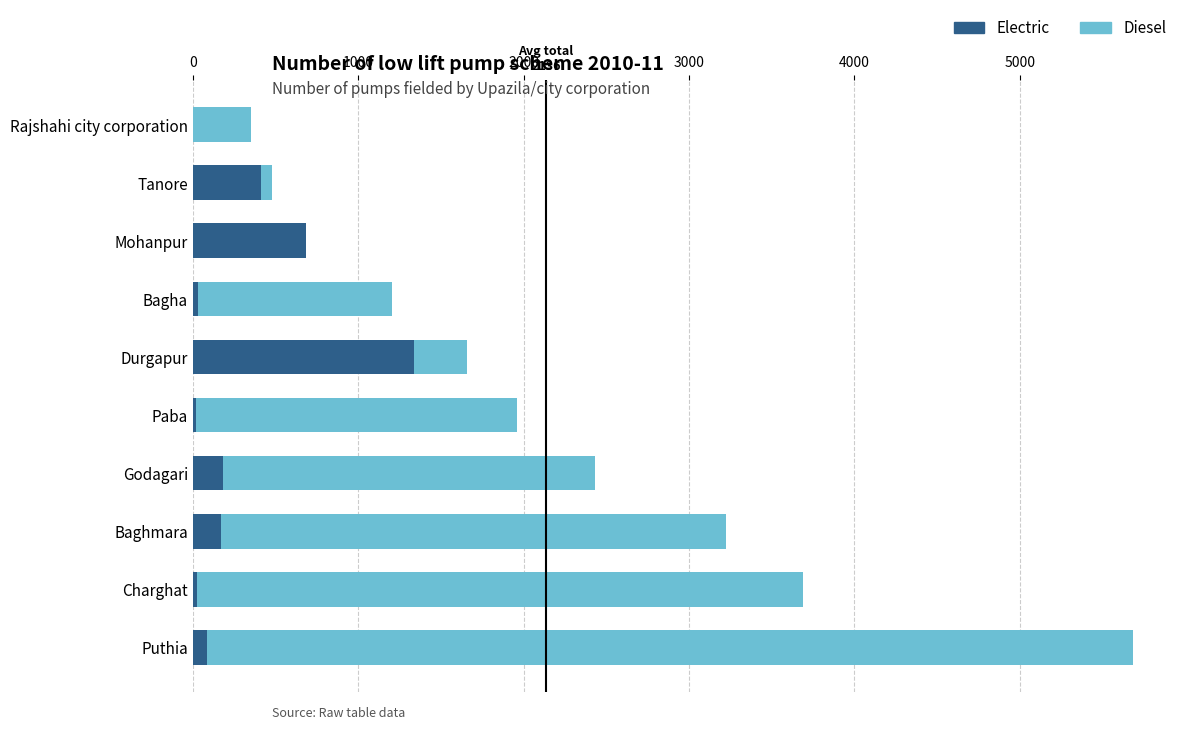

The Electric series shows 180 at Godagari. True or false?

True